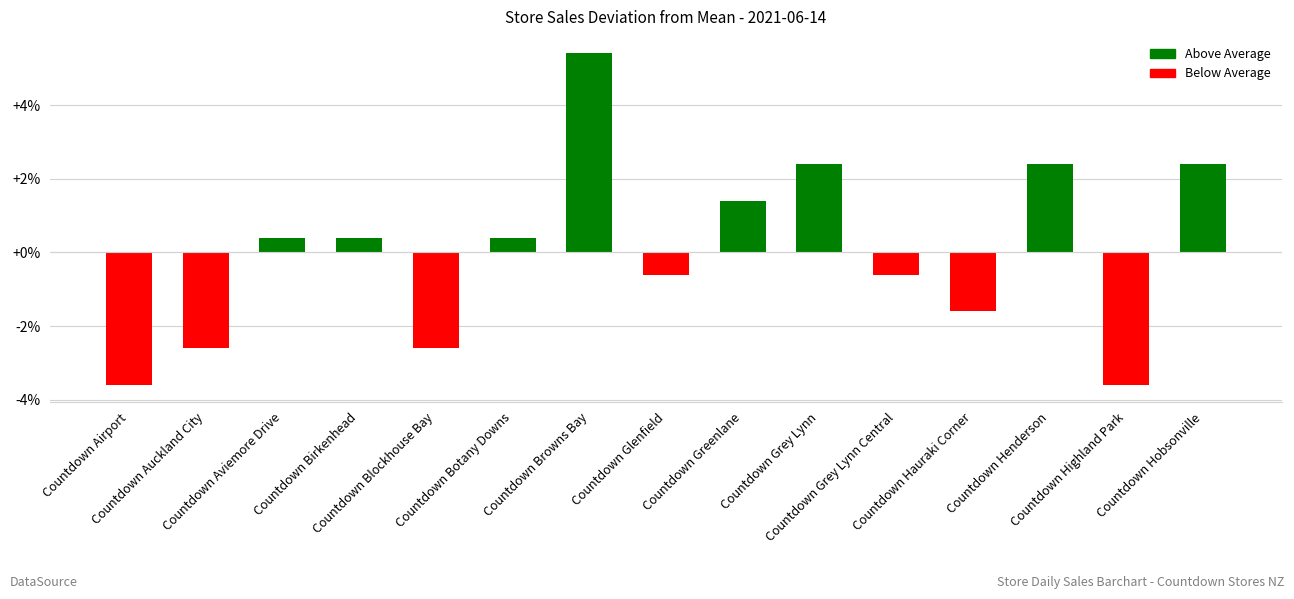

What position from the left is Countdown Highland Park?

14